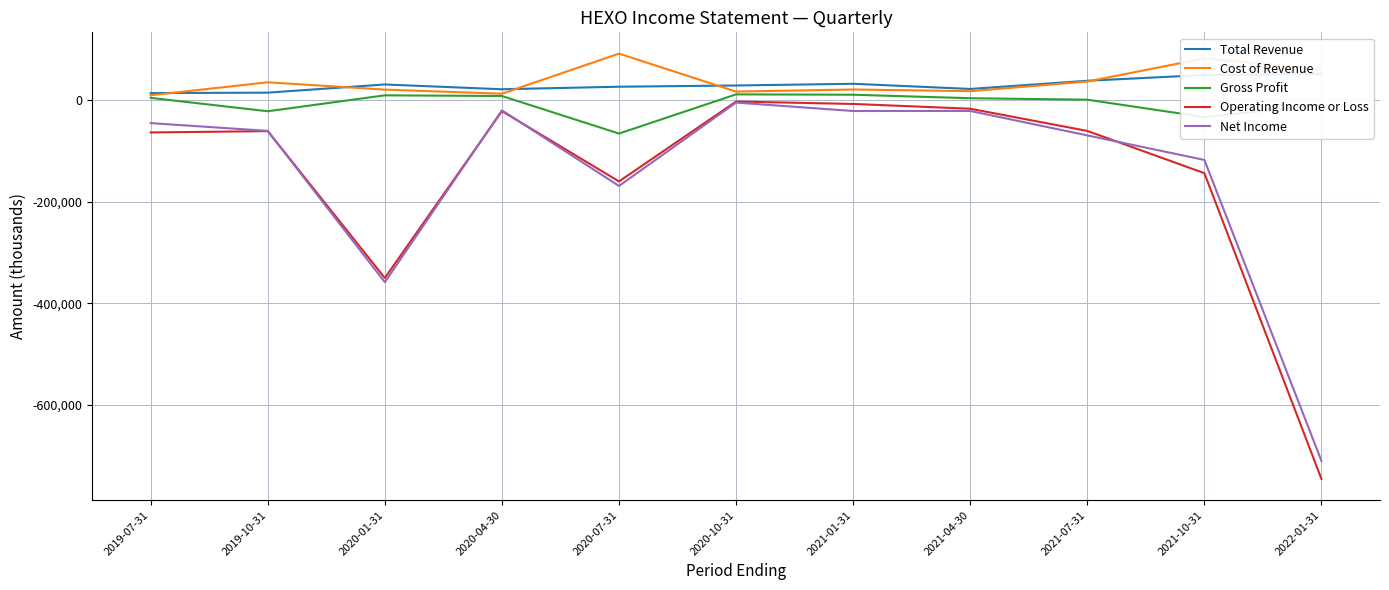

What is the difference between the Cost of Revenue values at 2022-01-31 and 2020-04-30?

48000